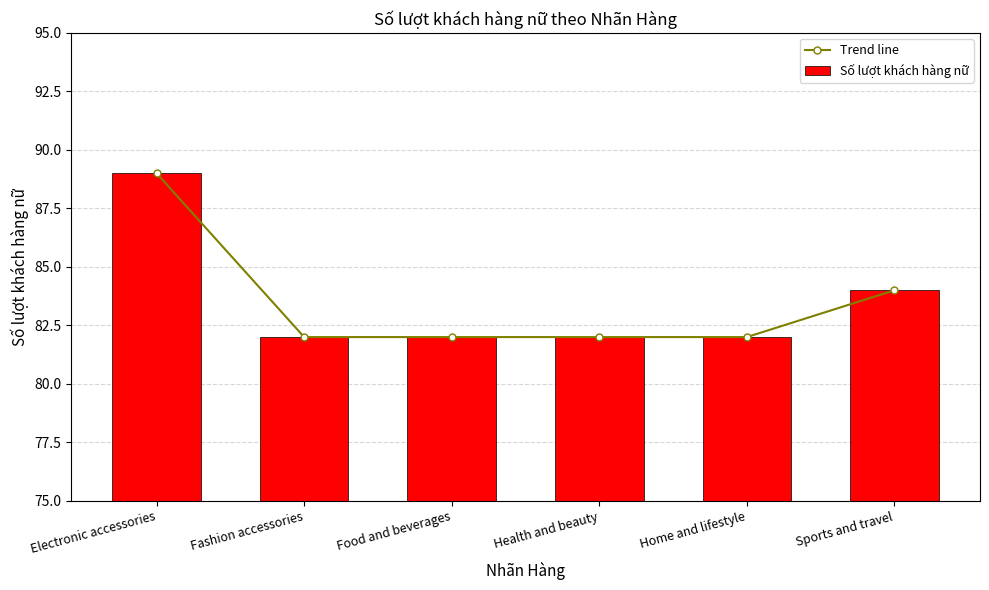

Rank the categories by Trend line value from highest to lowest.

Electronic accessories, Sports and travel, Fashion accessories, Food and beverages, Health and beauty, Home and lifestyle